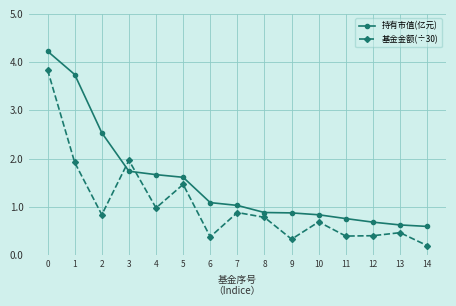

How many categories are shown in the chart?

15